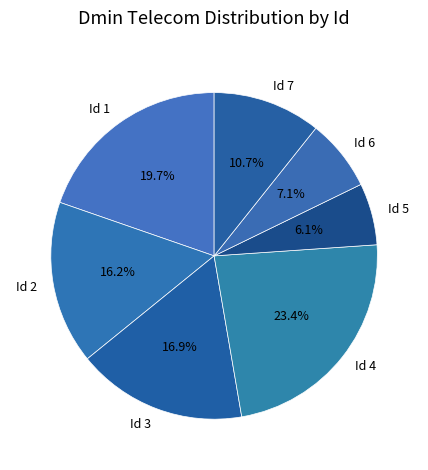

Rank the categories by value from highest to lowest.

Id 4, Id 1, Id 3, Id 2, Id 7, Id 6, Id 5